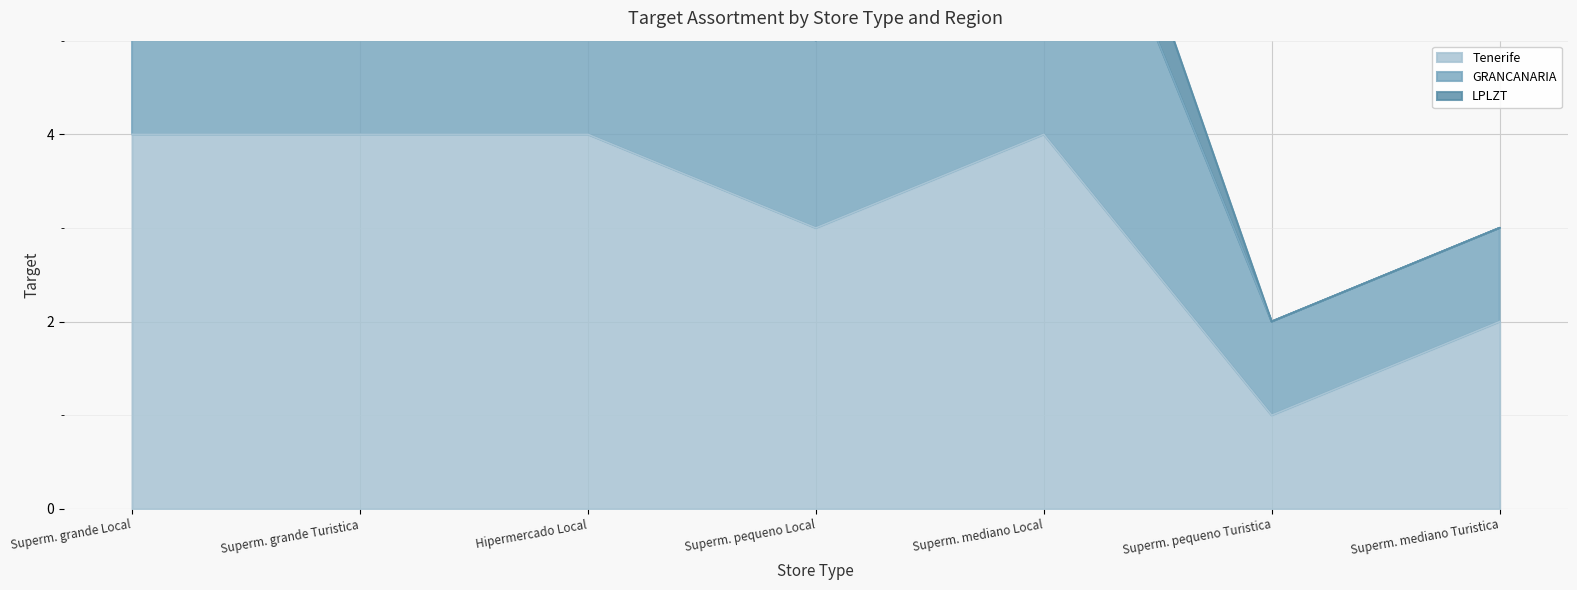

What position from the right is Superm. mediano Local?

3